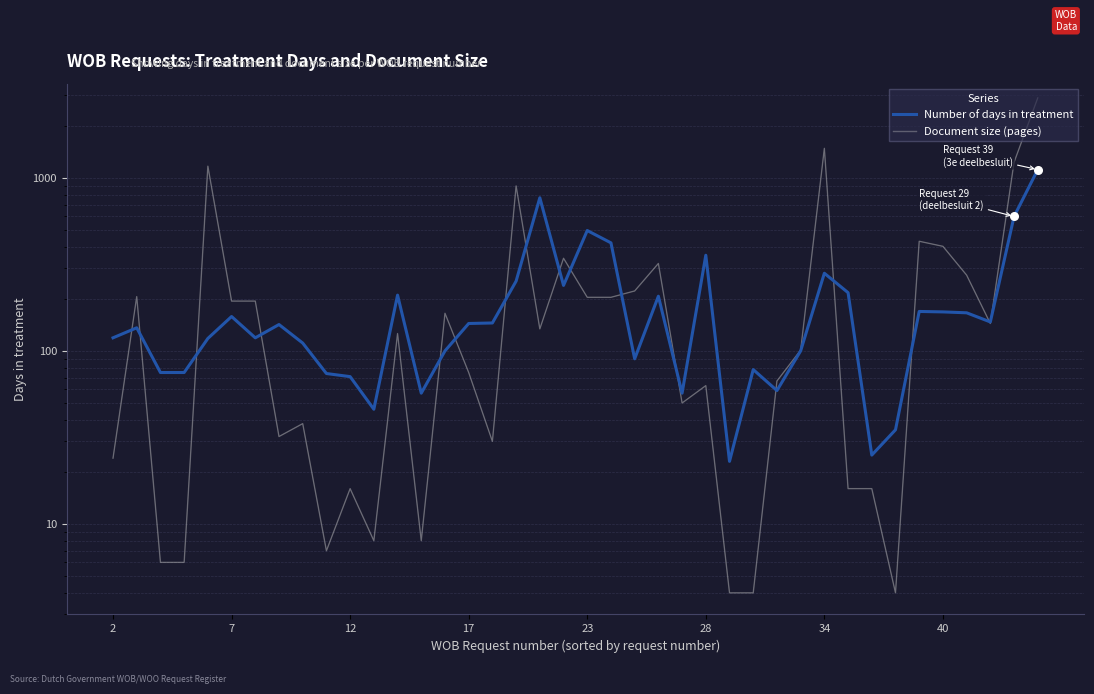

Which series has the largest Y range (max minus min)?

Document size (pages)